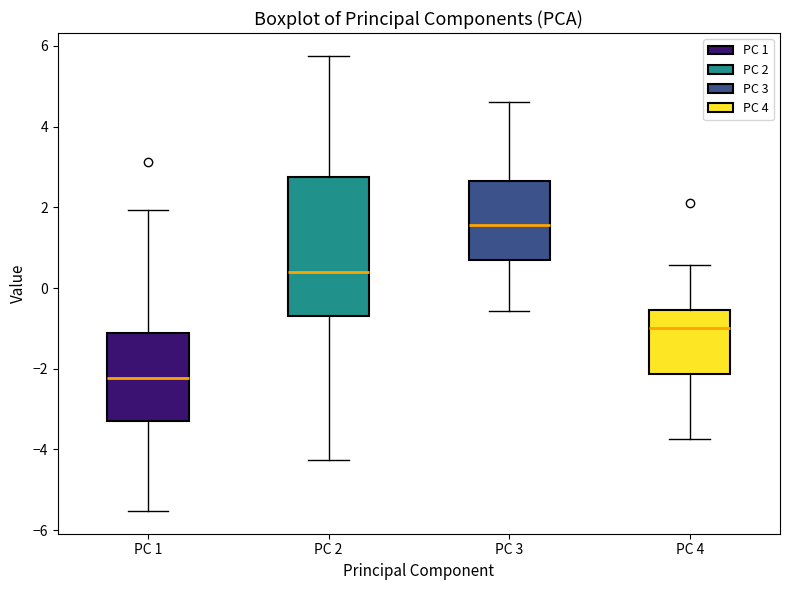

Which box's median line is the lowest?

PC 1